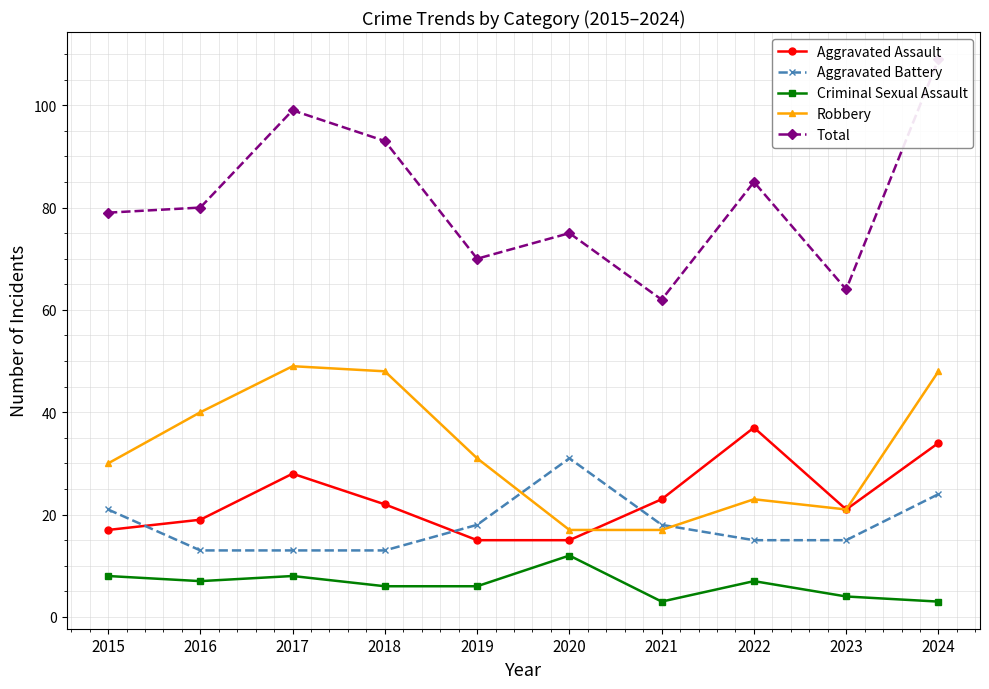

True or false: Robbery has a value of 17 at 2020.

True